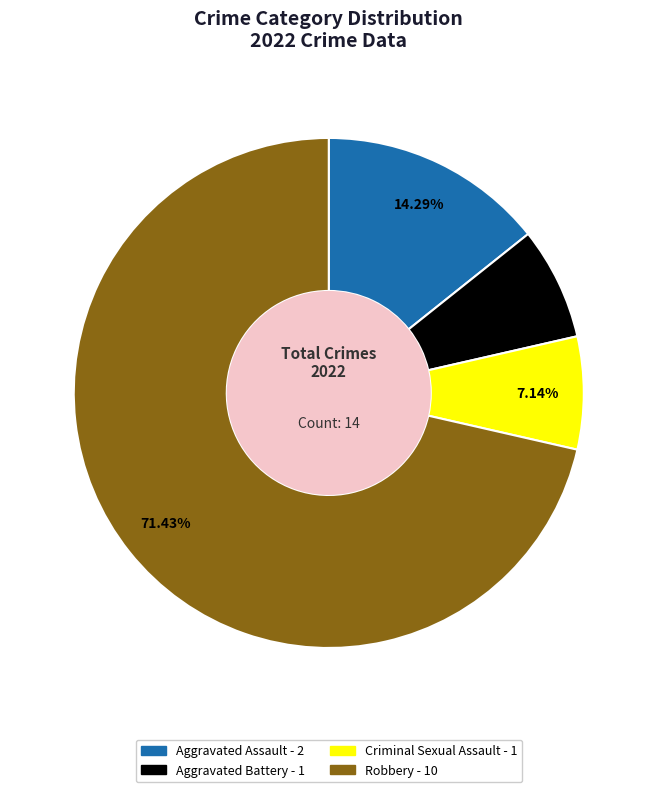

Which slice is the largest?

Robbery